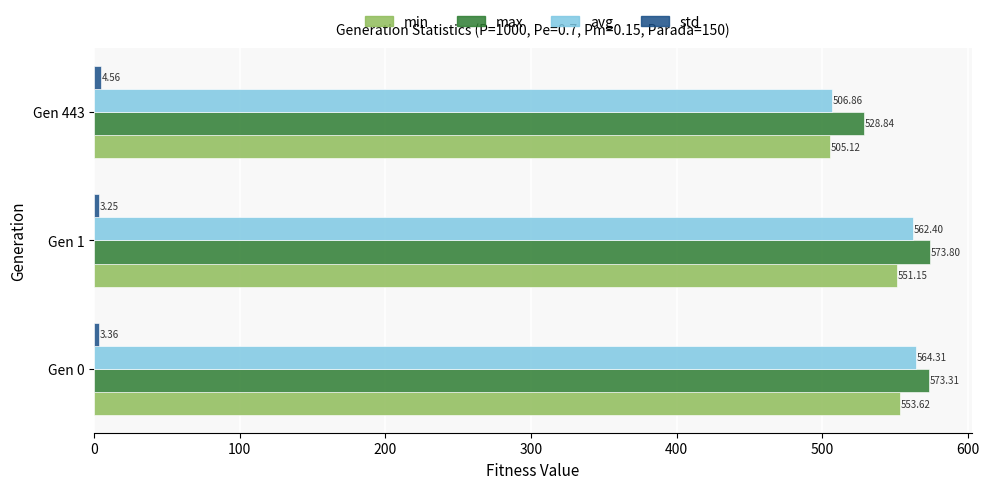

Count the number of categories in the chart.

3